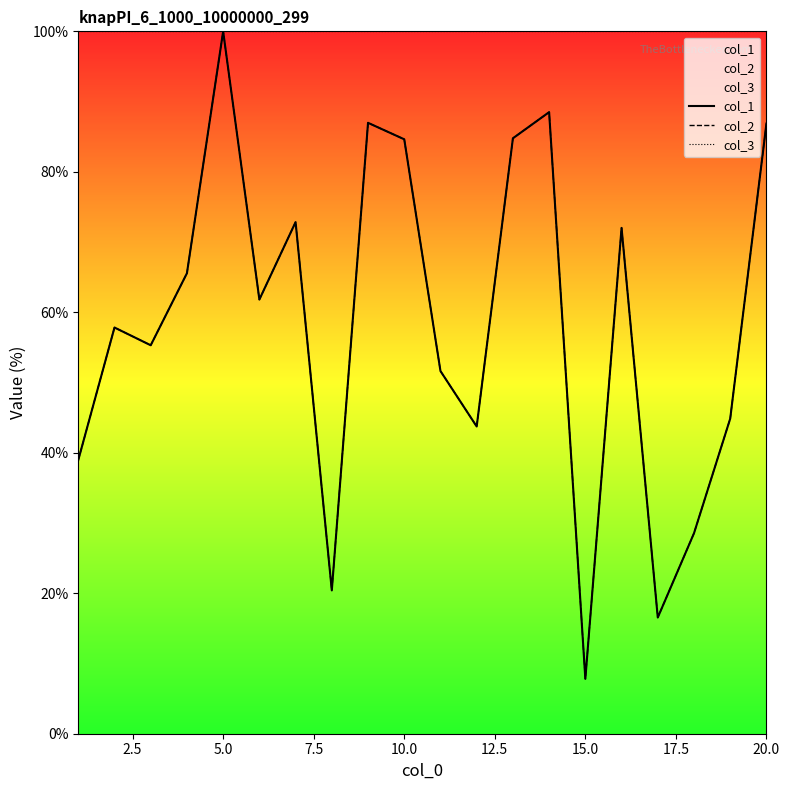

What are all the series names shown in the legend?

col_1, col_2, col_3